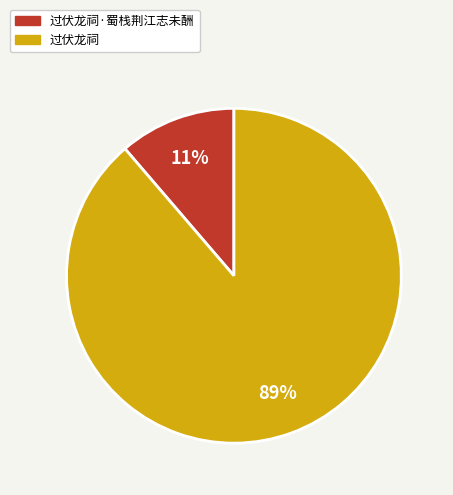

To the nearest percent, what is the average slice percentage?

50%